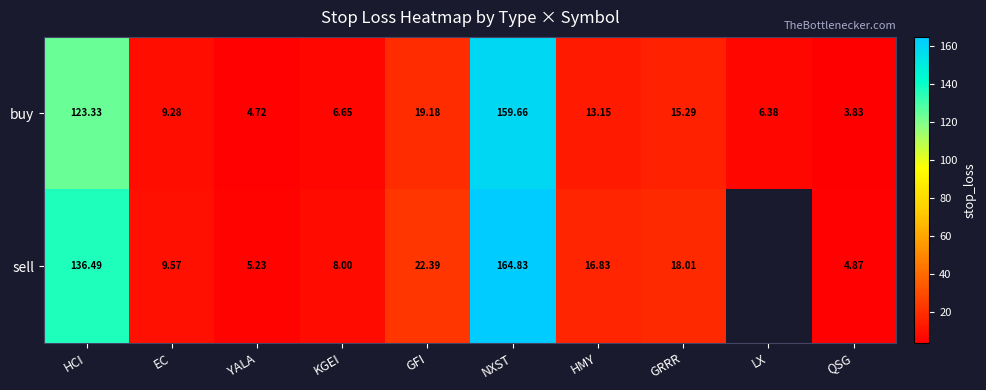

True or false: buy has a value of 70.5 at HCI.

False